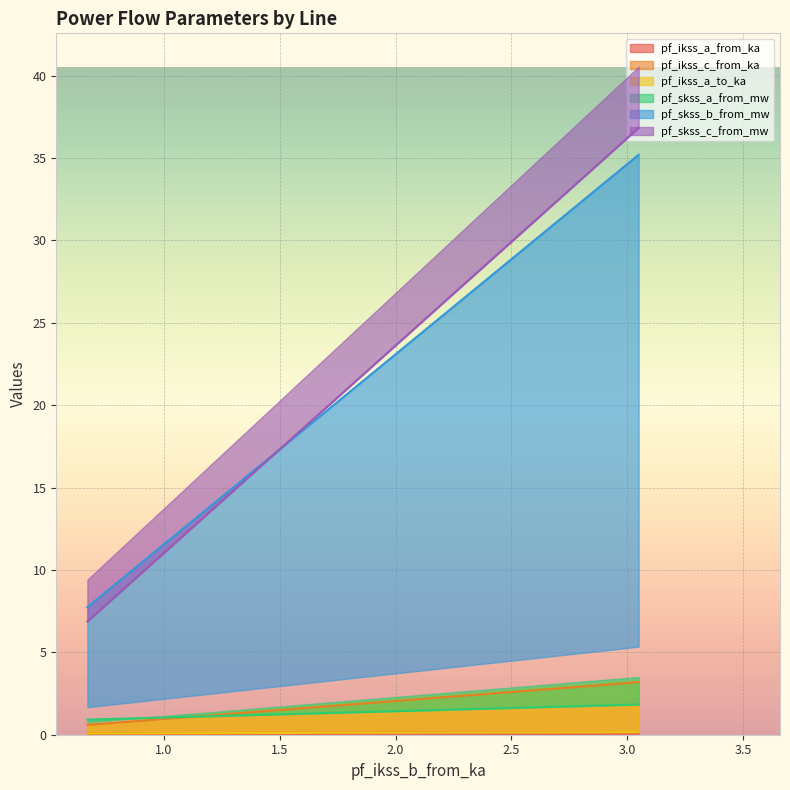

At which label does pf_ikss_a_from_ka reach its peak?

3.048619865558345